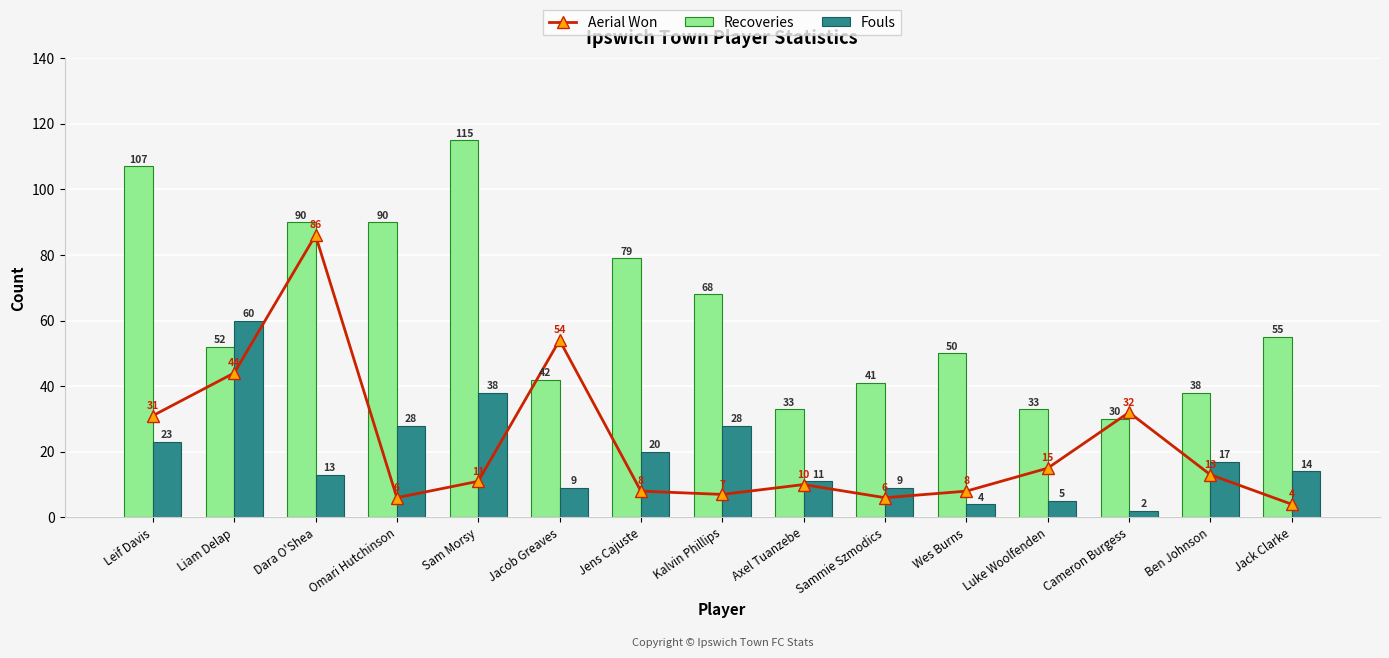

What is the average value of the Fouls series?

19